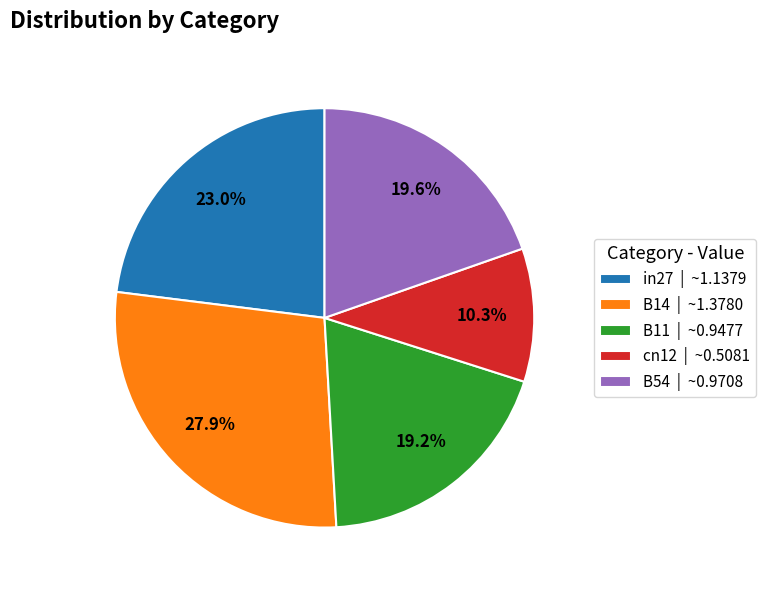

Which category has the biggest portion of the pie?

B14